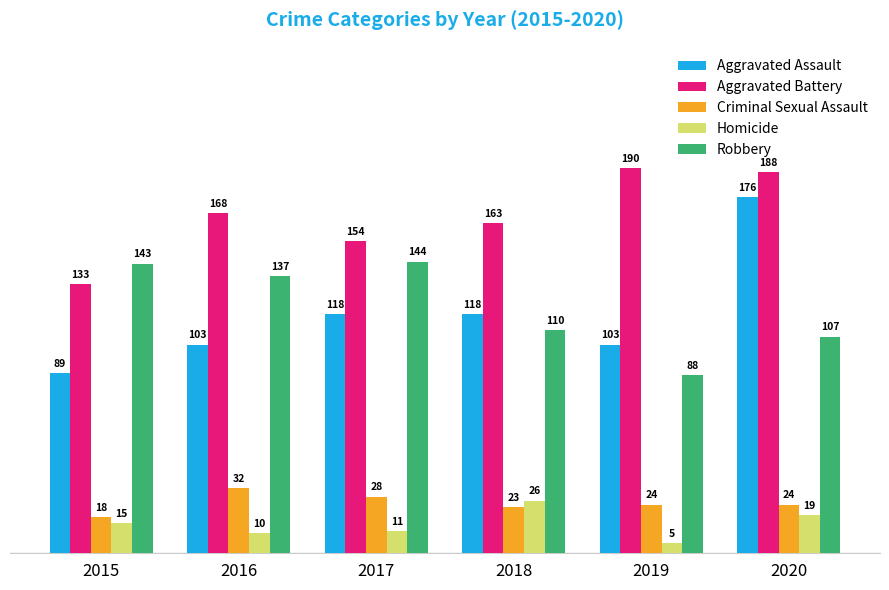

Reading left to right, list all the values displayed in this chart.

Aggravated Assault: 89	103	118	118	103	176
Aggravated Battery: 133	168	154	163	190	188
Criminal Sexual Assault: 18	32	28	23	24	24
Homicide: 15	10	11	26	5	19
Robbery: 143	137	144	110	88	107